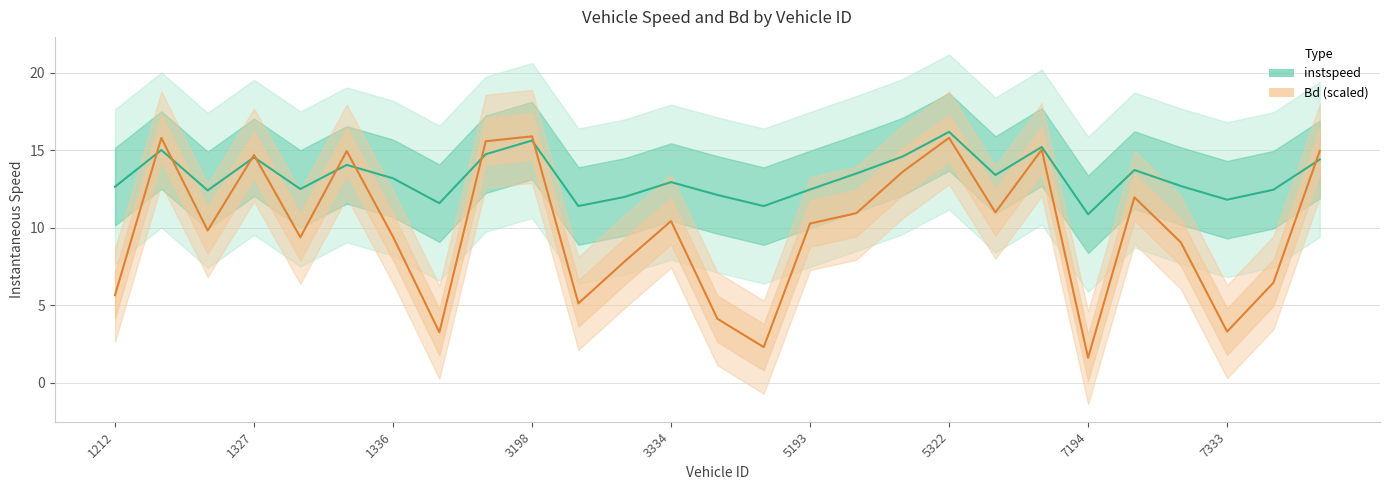

What position from the right is 7322.0?

4